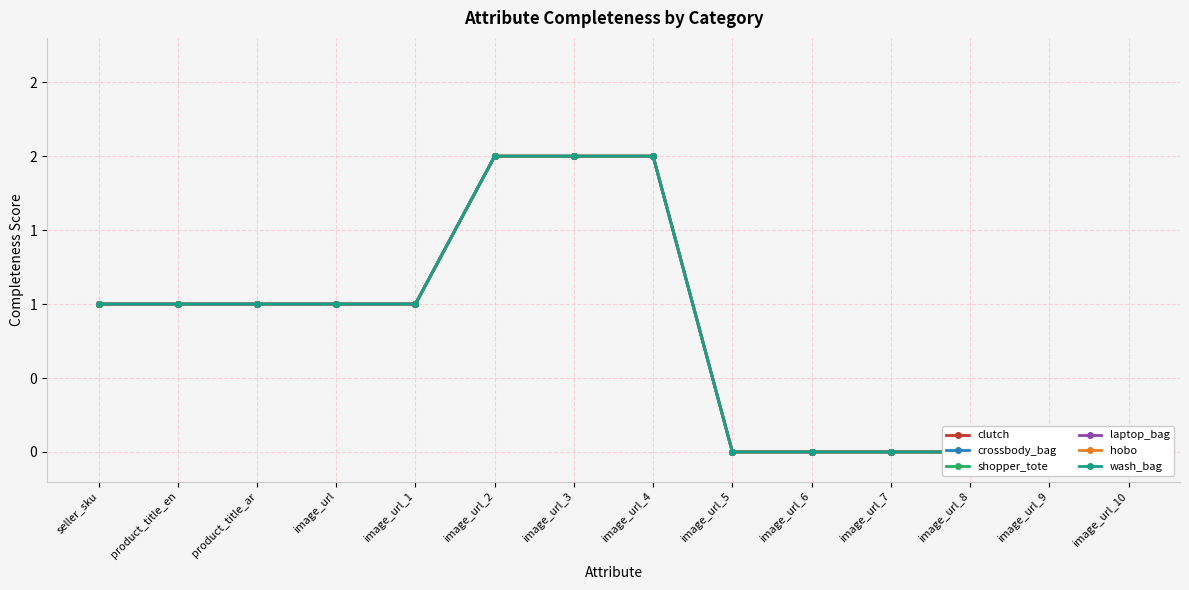

True or false: hobo and laptop_bag cross at least once.

False